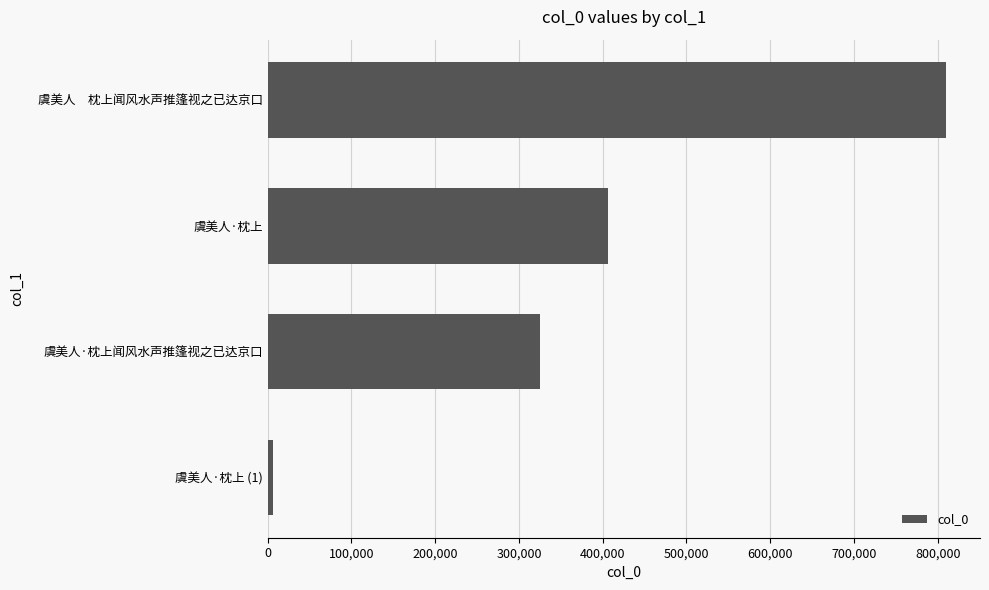

Does the chart contain stacked bars?

No